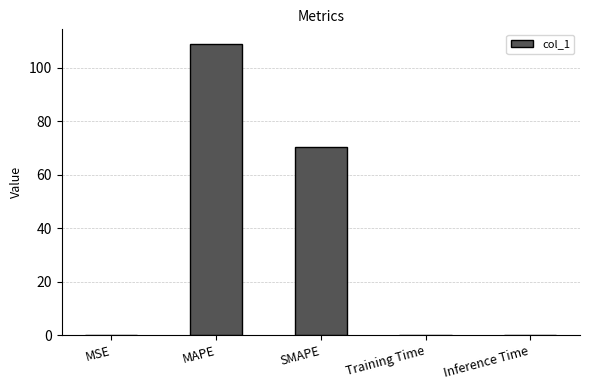

What is the sum of all values?

179.5